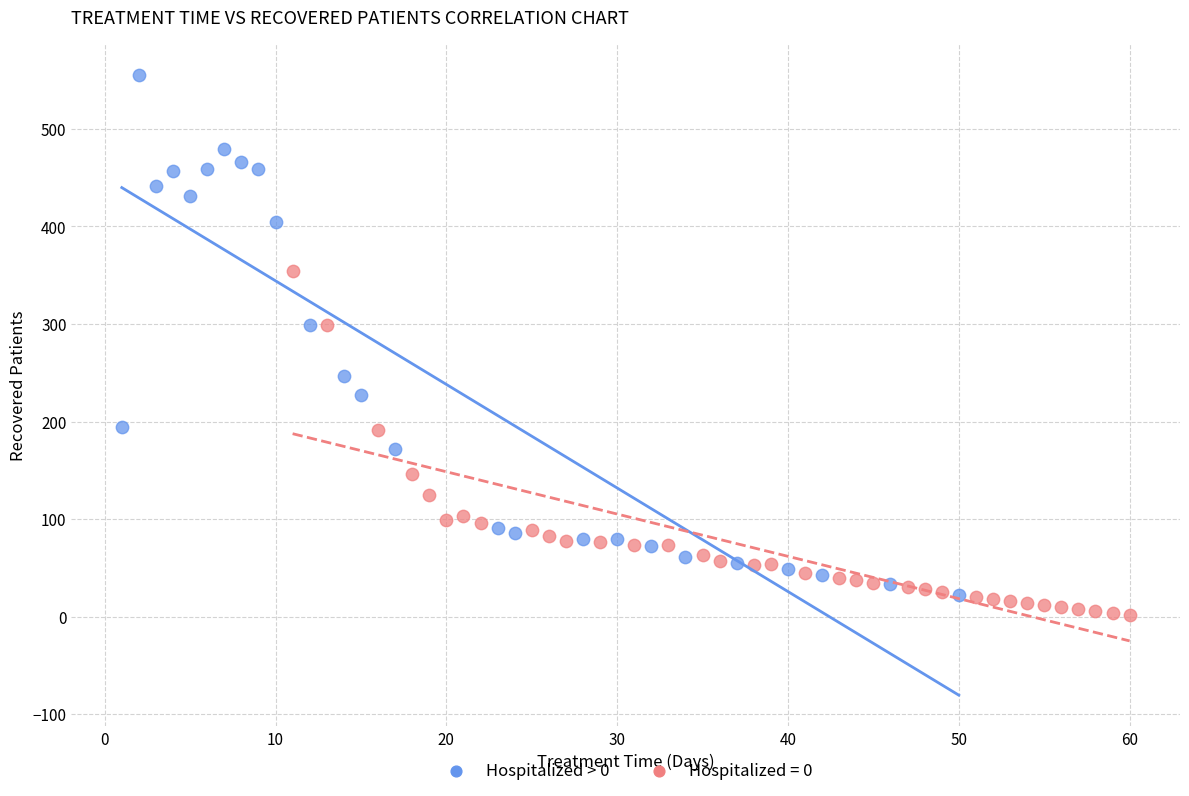

Which series reaches the maximum Y coordinate?

Hospitalized > 0